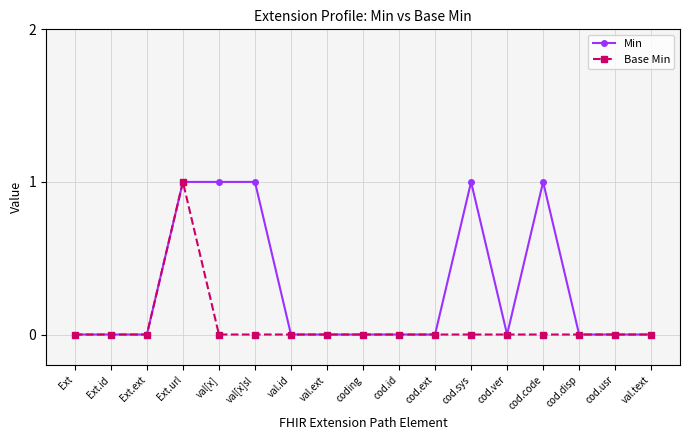

Which series changed the most between coding and cod.code?

Min